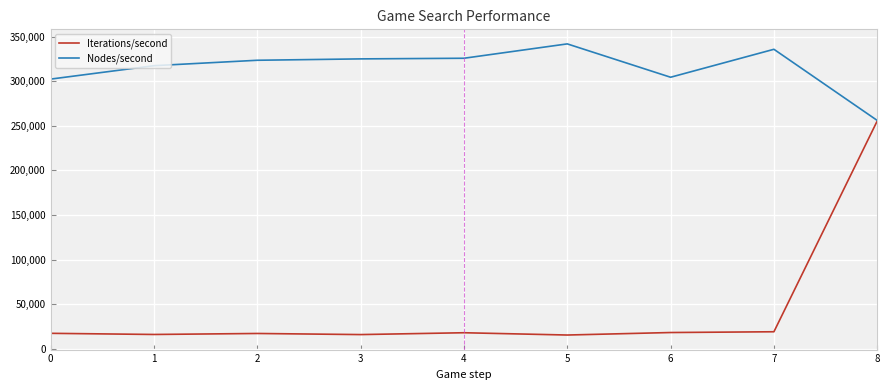

What are all the series names shown in the legend?

Iterations/second, Nodes/second